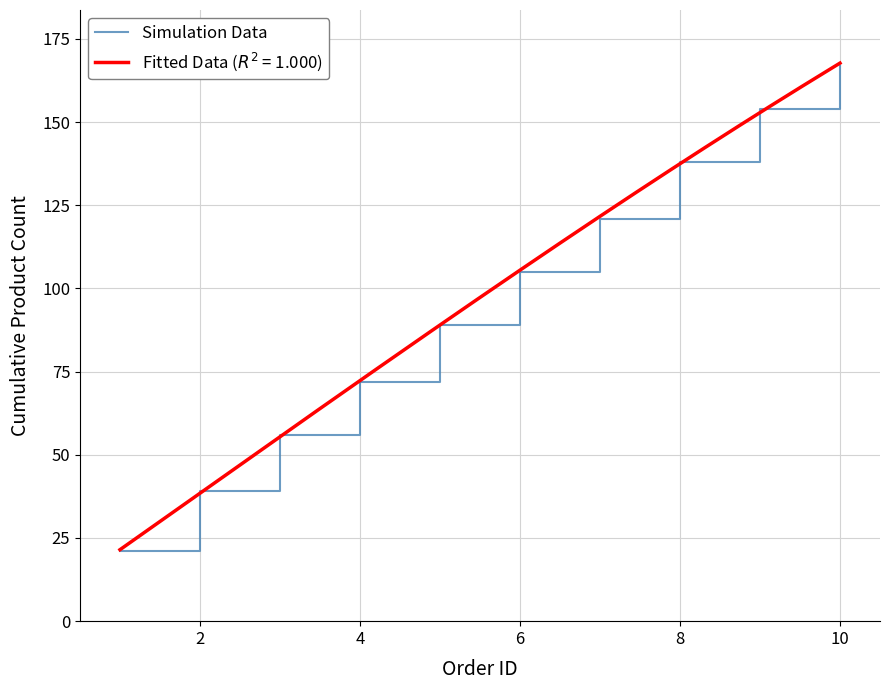

The Simulation Data series shows 167 at 10. True or false?

True